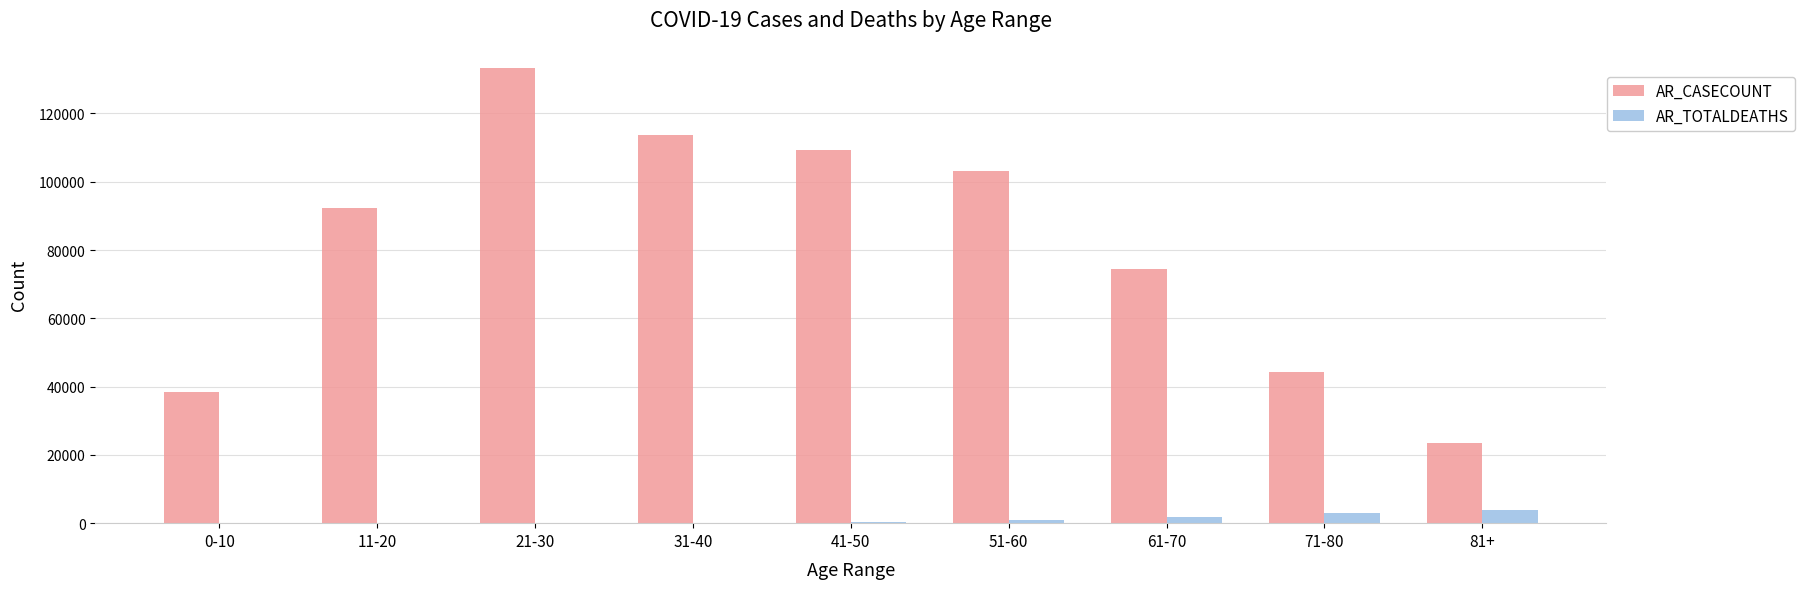

At which category is the sum across all series the highest?

21-30